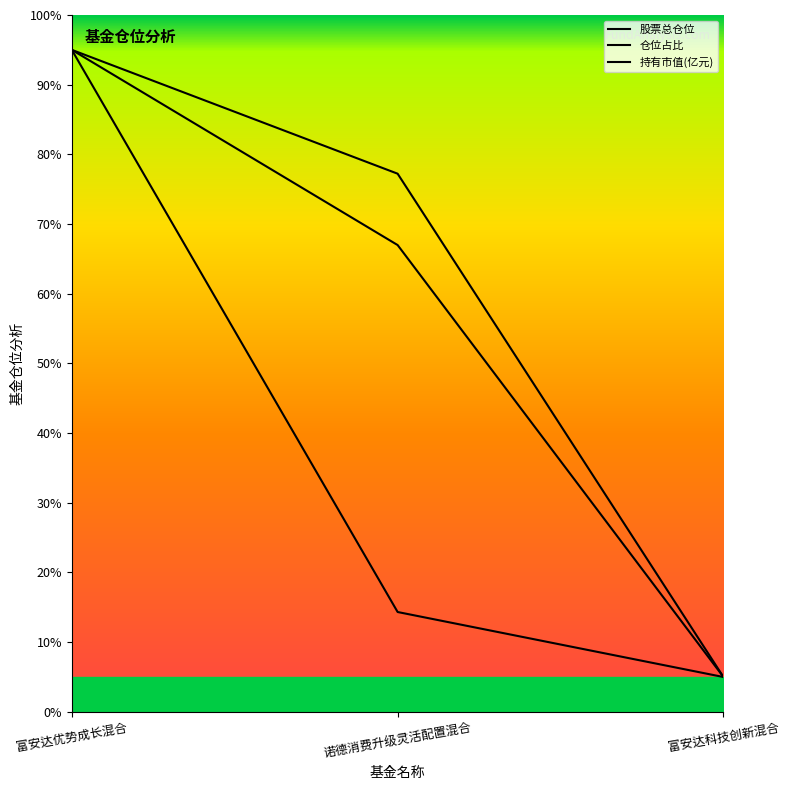

Does the chart have visible grid lines?

No